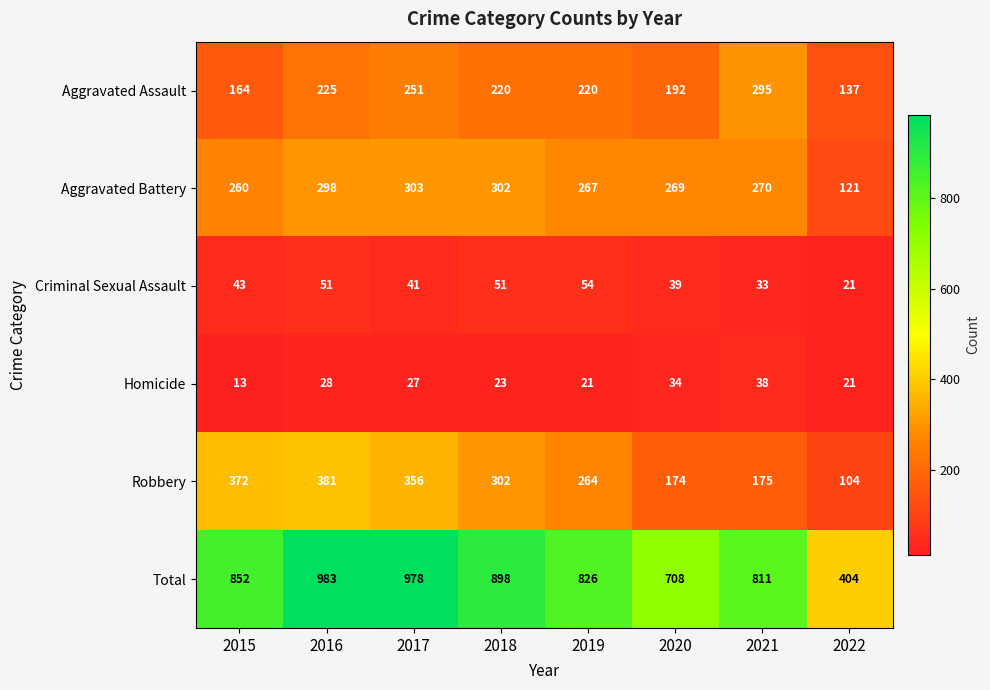

Rank the series at 2015 from lowest to highest value.

Homicide, Criminal Sexual Assault, Aggravated Assault, Aggravated Battery, Robbery, Total